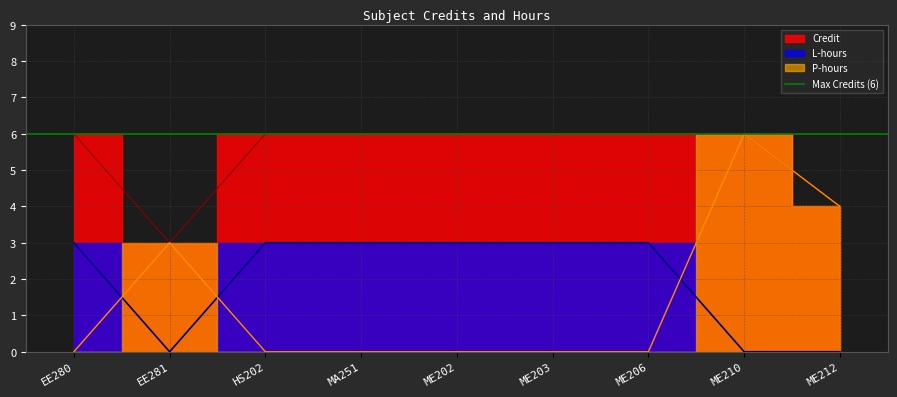

How many intersections are there between L_hours and P_hours?

3